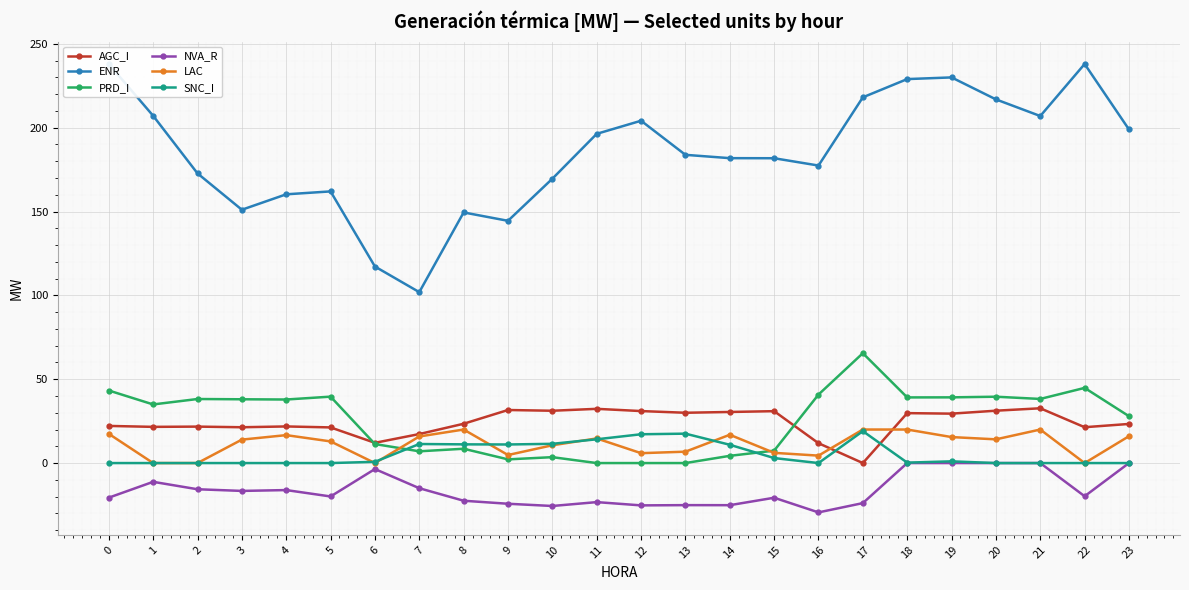

The value of AGC_I at 23 is 23.3. True or false?

True